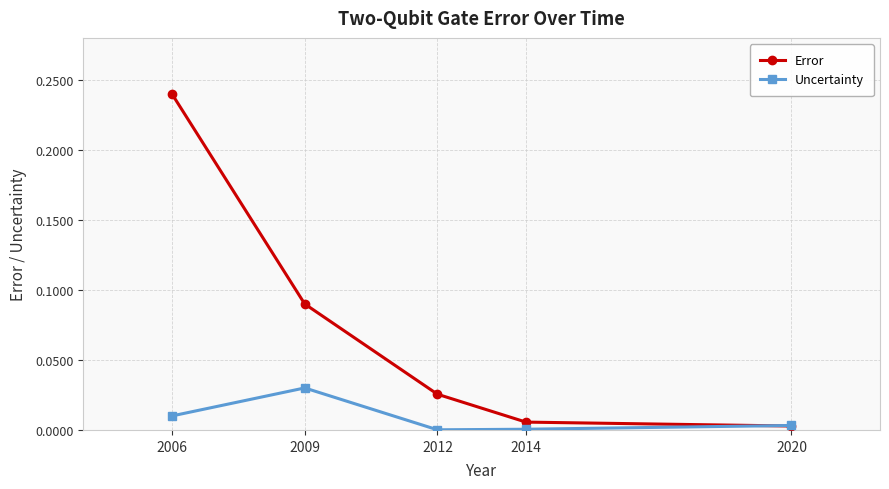

True or false: Error has more than 0 points higher than both neighbors.

False